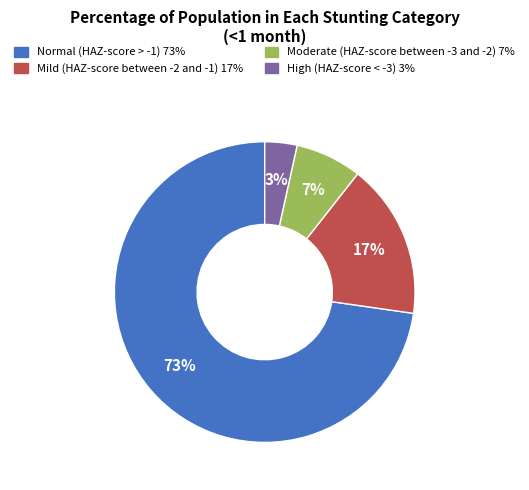

Which category has the smallest portion of the pie?

High (HAZ-score < -3)